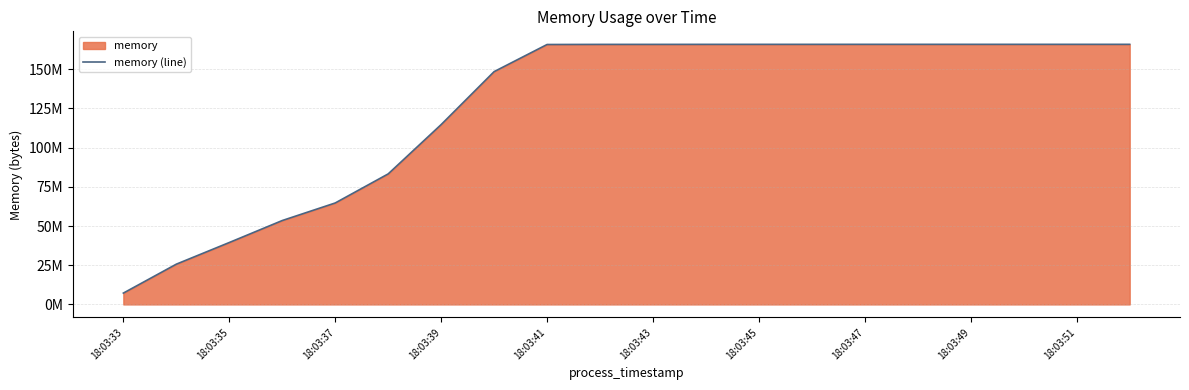

Reading right to left, transcribe all the data shown in this chart.

165933056	165933056	165933056	165933056	165933056	165933056	165924864	165920768	165916672	165900288	165896192	165826560	148520960	114733056	83271680	64720896	53522432	39497728	25686016	7229440